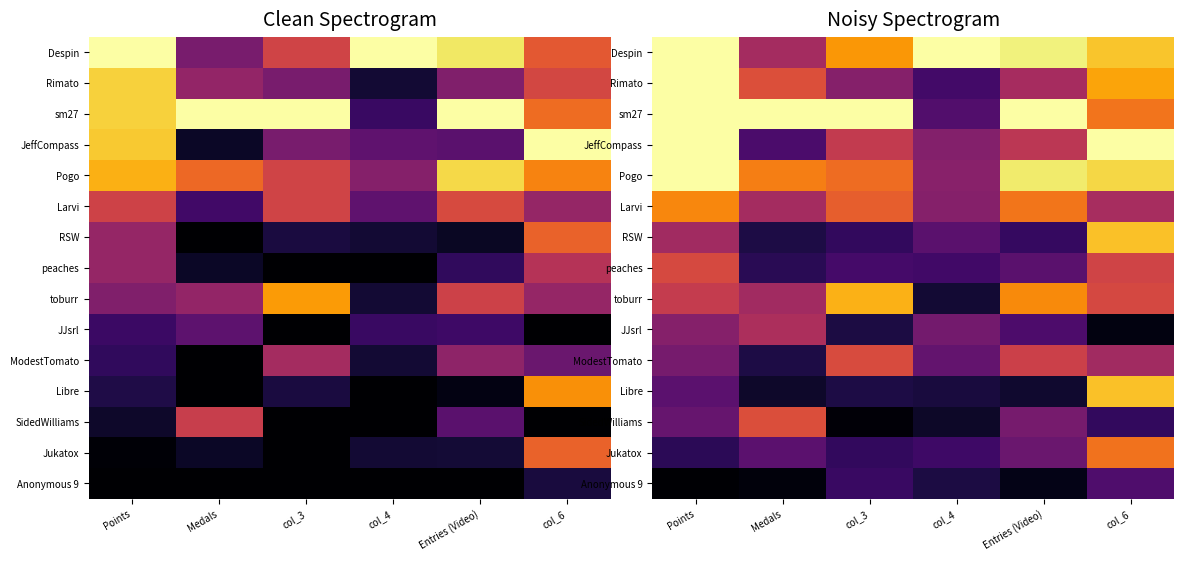

At col_4, list the series in order from smallest to largest.

SidedWilliams, toburr, Libre, Anonymous 9, Jukatox, peaches, Rimato, sm27, RSW, ModestTomato, JJsrl, JeffCompass, Larvi, Pogo, Despin